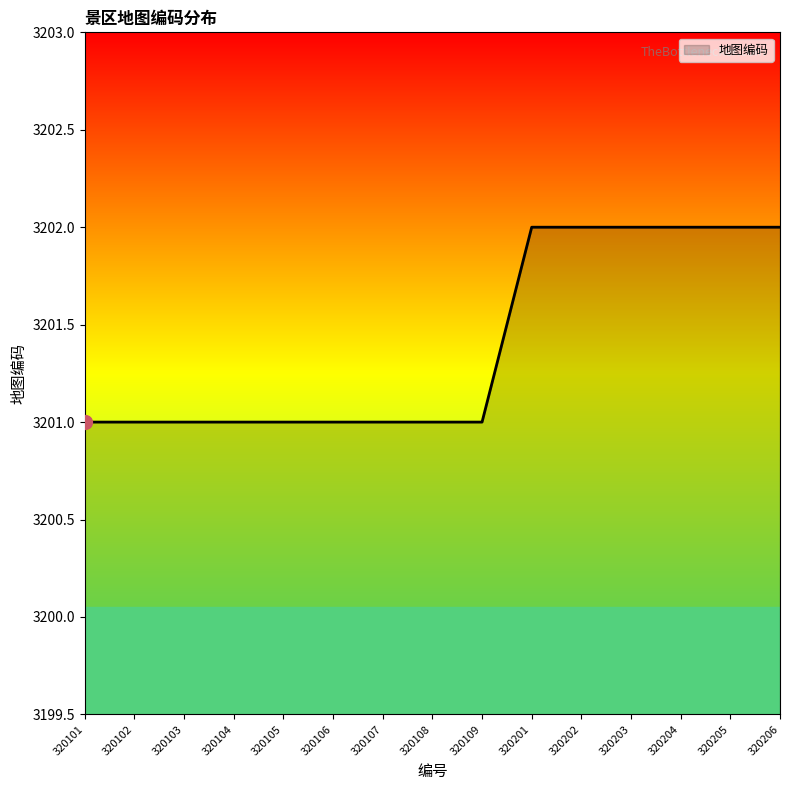

Does the chart display data point markers on the line(s)?

No